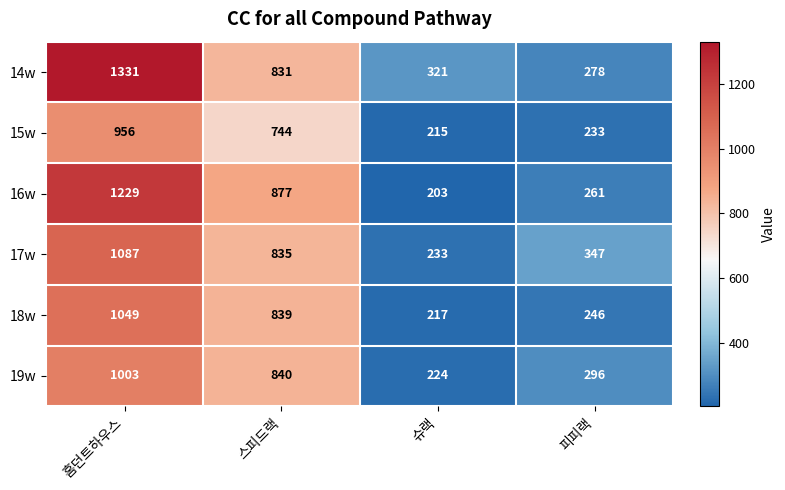

The value of 19w at 홈던트하우스 is 1003. True or false?

True